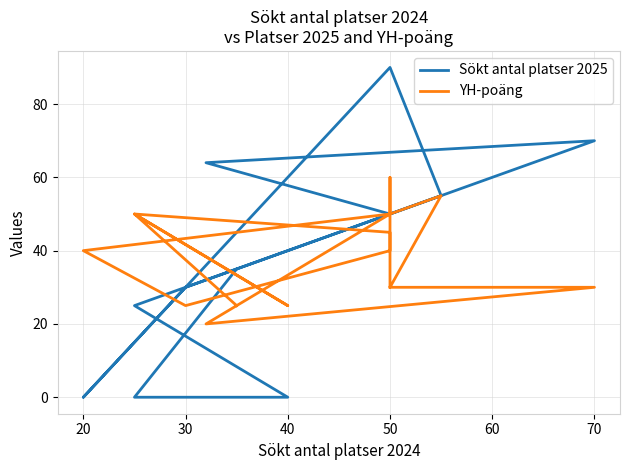

Rank the series by their average value, from highest to lowest.

Sökt antal platser 2025, YH-poäng